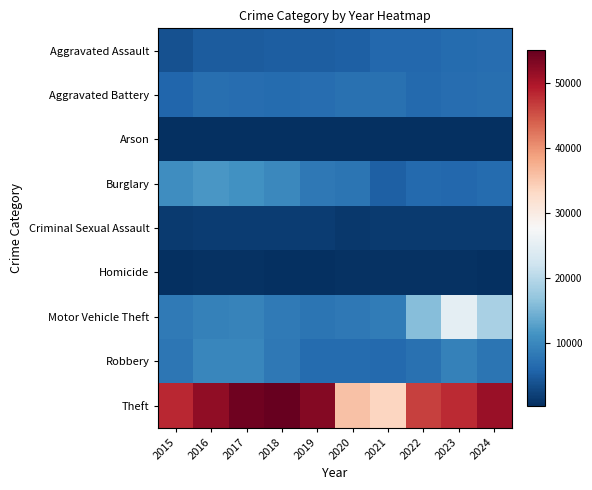

What is the difference between the highest and lowest values at 2018?

54704